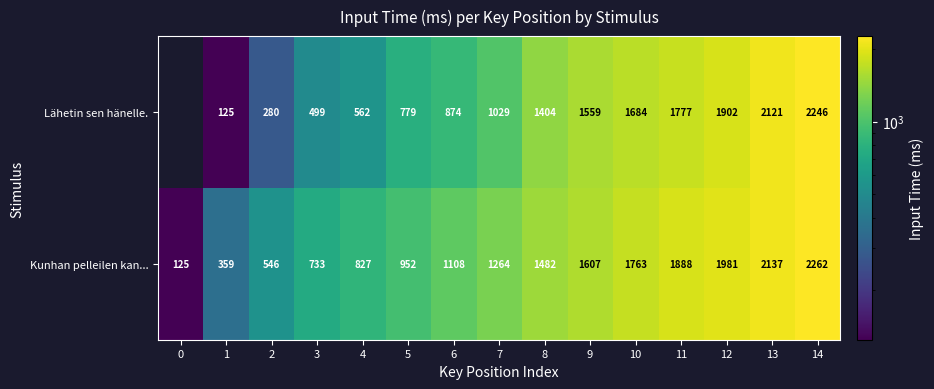

What is the maximum value shown in the chart?

2262.0